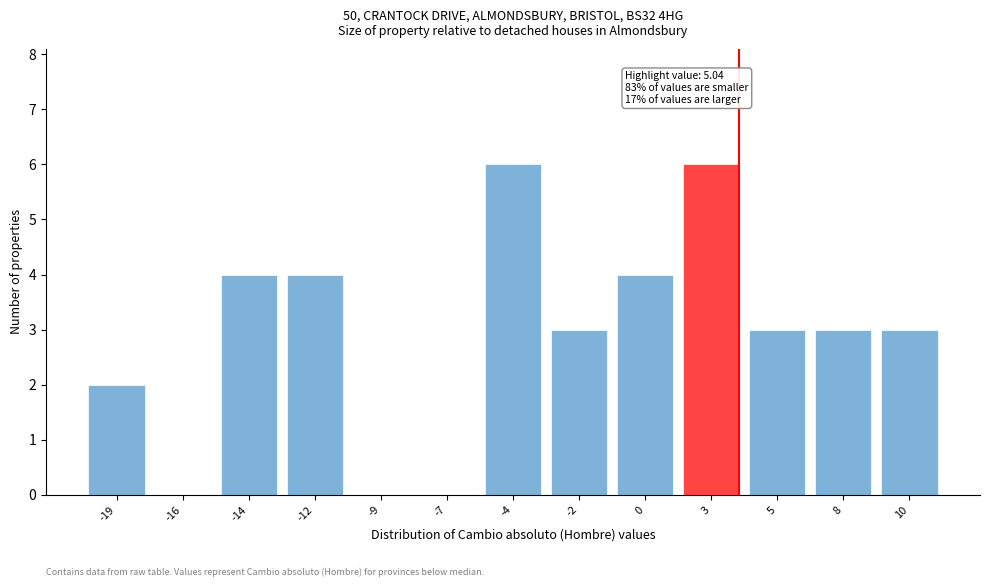

Reading left to right, extract all data points from this chart.

-19=2	-16=0	-14=4	-12=4	-9=0	-7=0	-4=6	-2=3	0=4	3=6	5=3	8=3	10=3